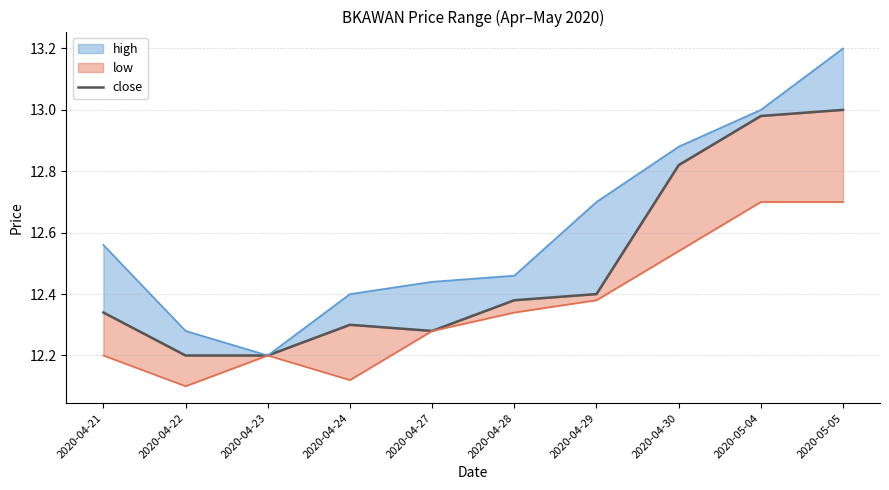

What is the average value of the high line series?

12.6